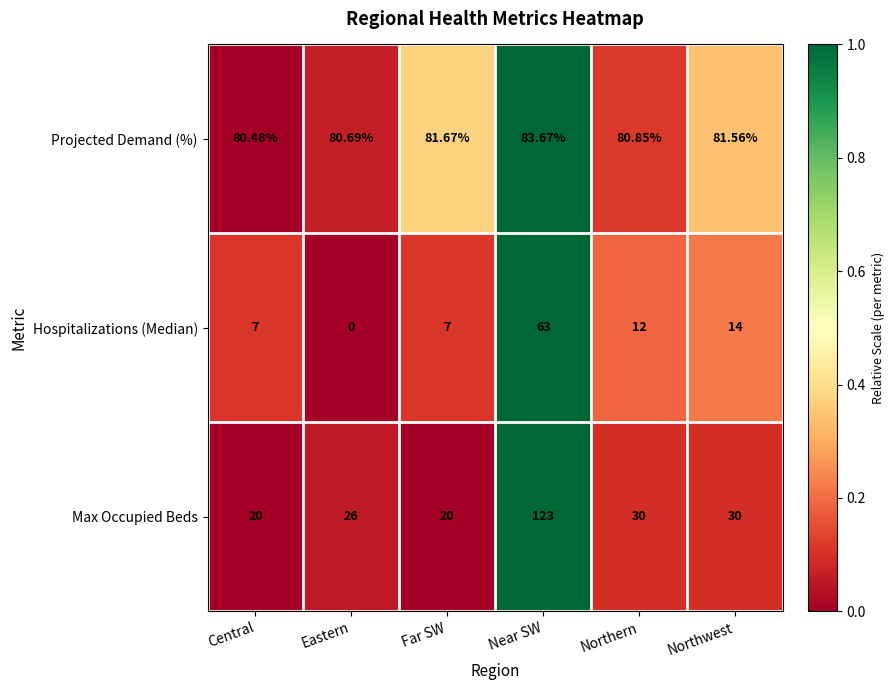

Is the value of Hospitalizations (Median) at Central greater than the value of Projected Demand (%) at Northern?

No